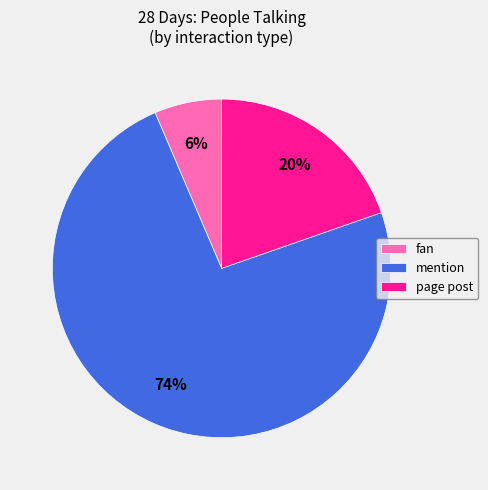

Between mention and page post, which is larger?

mention